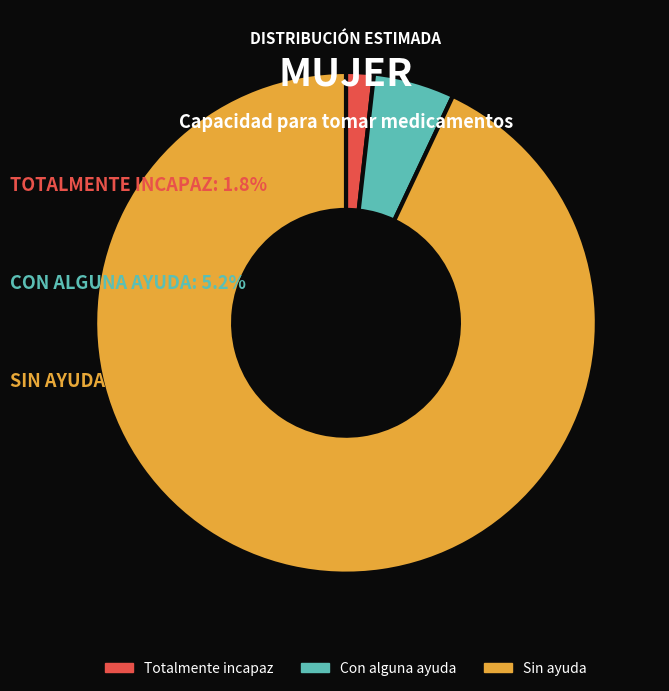

Which slice is the largest?

Sin ayuda